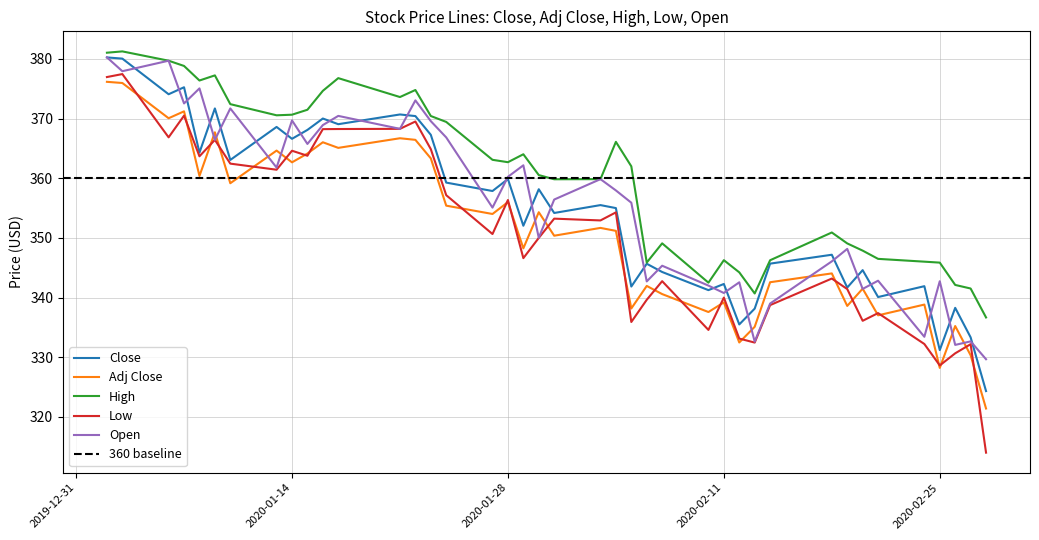

True or false: High has more than 2 points higher than both neighbors.

True